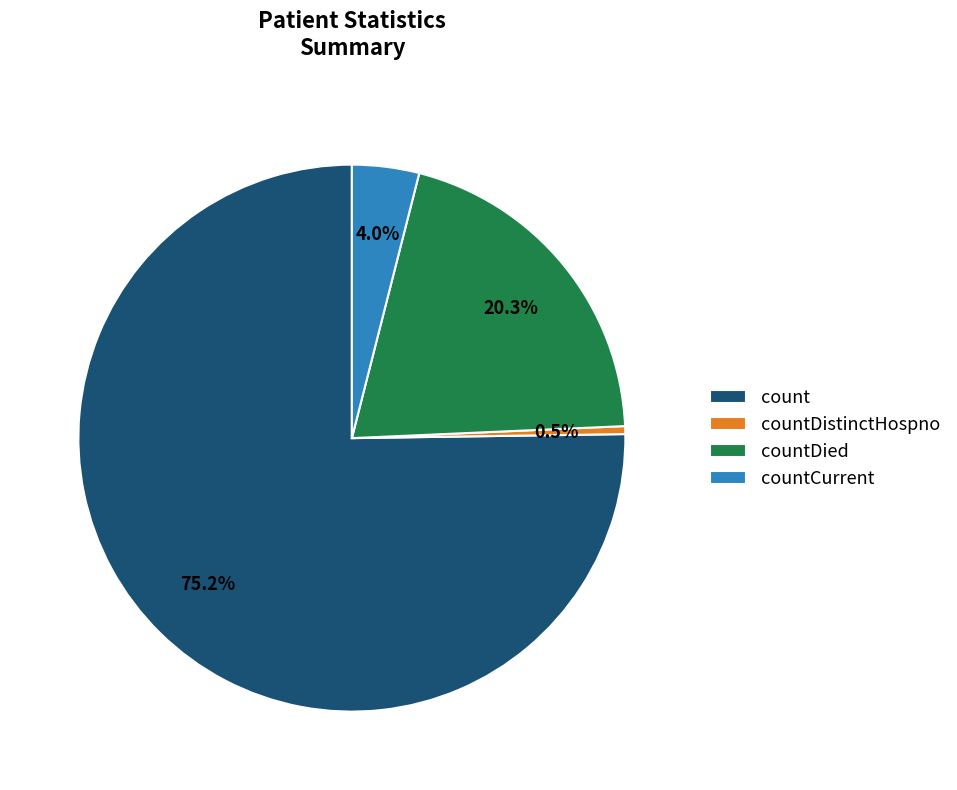

Count the number of slices in the pie.

4